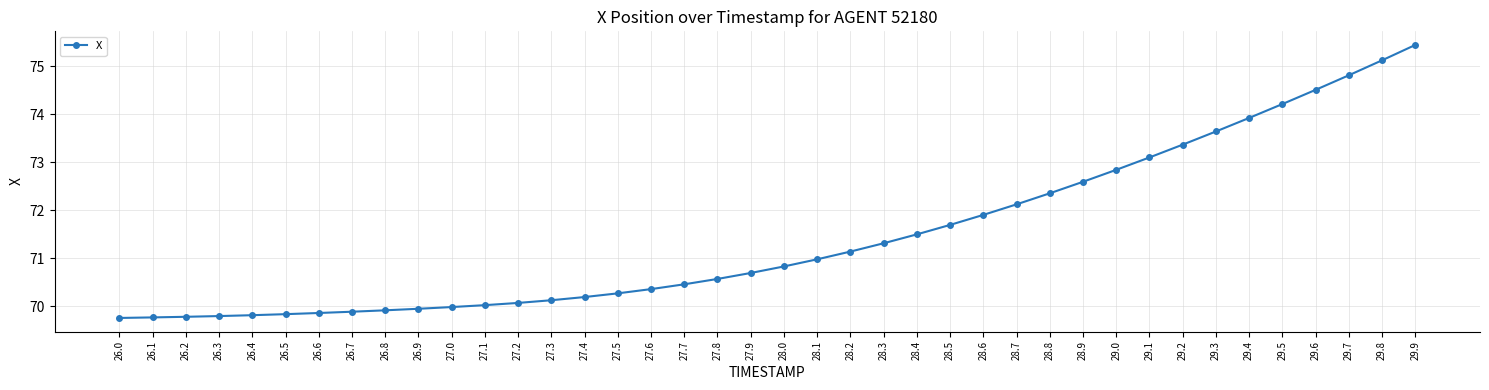

Count the number of data series in this chart.

1